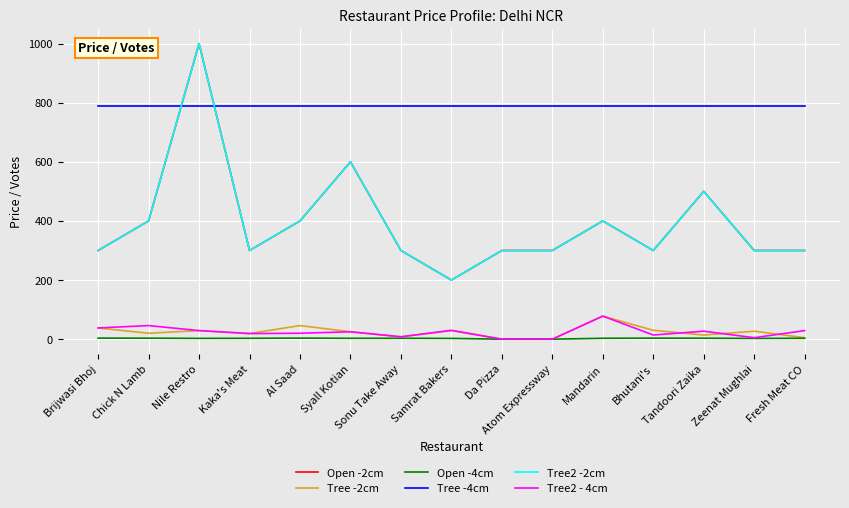

Does the chart have visible grid lines?

Yes